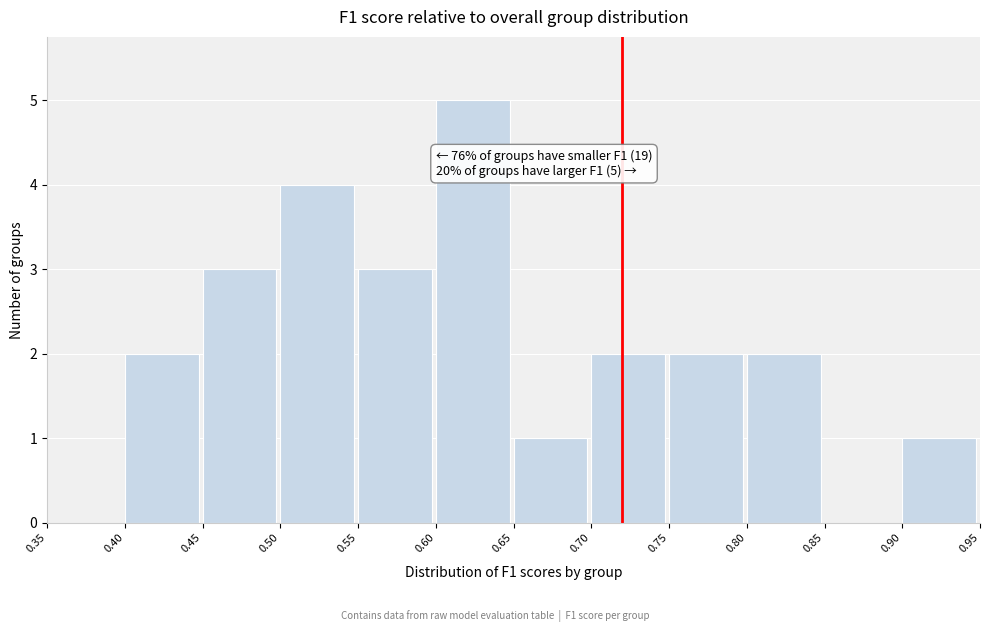

Over which range of the x-axis is the bar tallest?

0.60 to 0.65